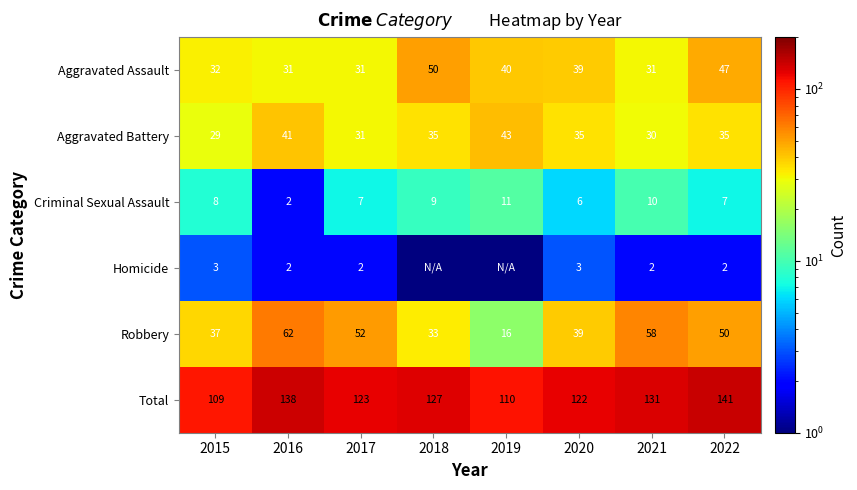

True or false: Total has a value of 48.2 at 2018.

False